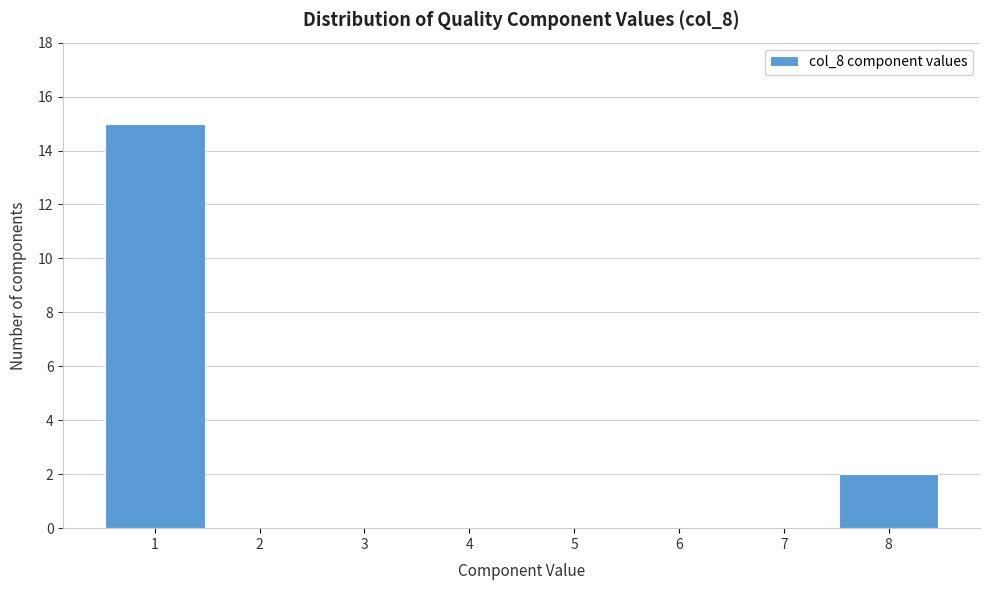

Reading left to right, list every bar in this chart as the range it spans on the x-axis followed by its height. The values are not printed on the chart, so give them approximately, as read against the axis.

0.5 to 1.5: 15
1.5 to 2.5: 0
2.5 to 3.5: 0
3.5 to 4.5: 0
4.5 to 5.5: 0
5.5 to 6.5: 0
6.5 to 7.5: 0
7.5 to 8.5: 2